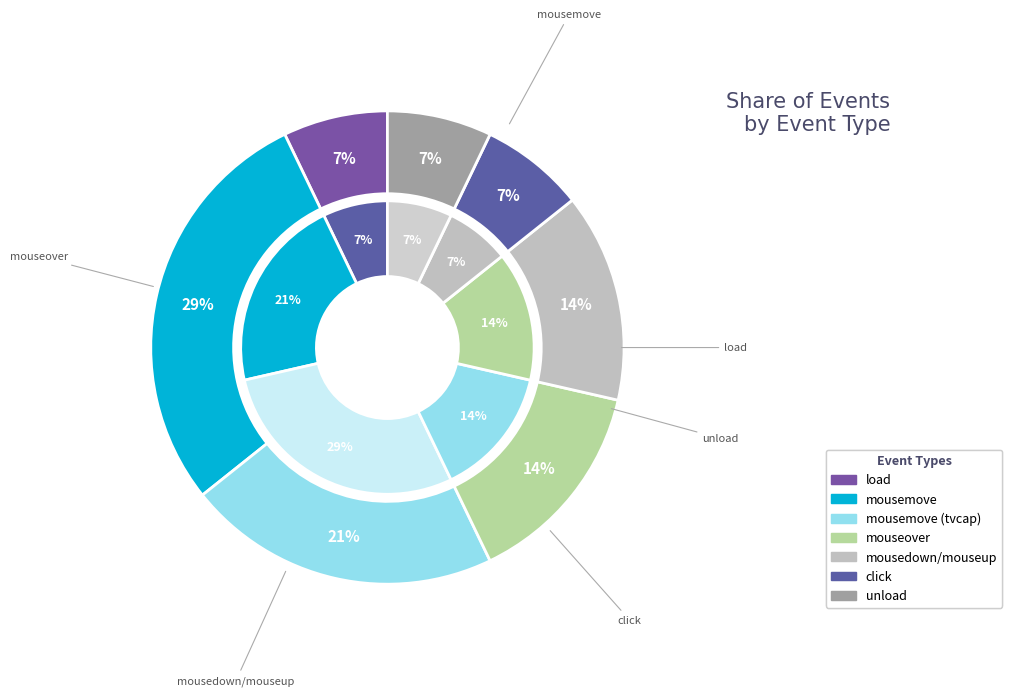

To the nearest percent, what percentage of the pie is mousemove (tvcap)?

21%